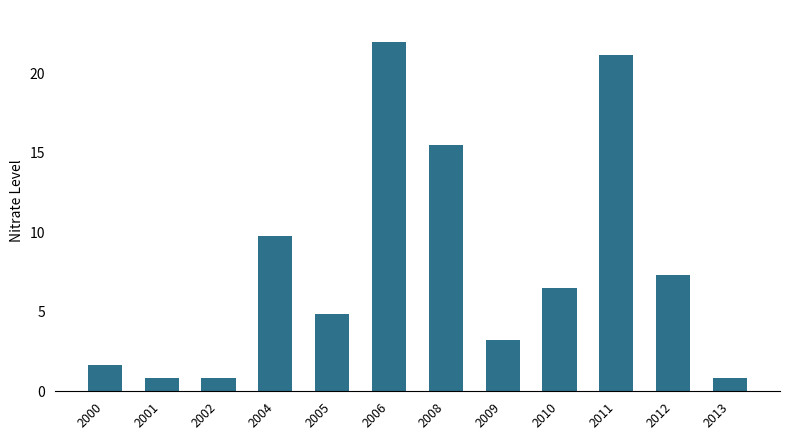

How many data points are above 6?

6